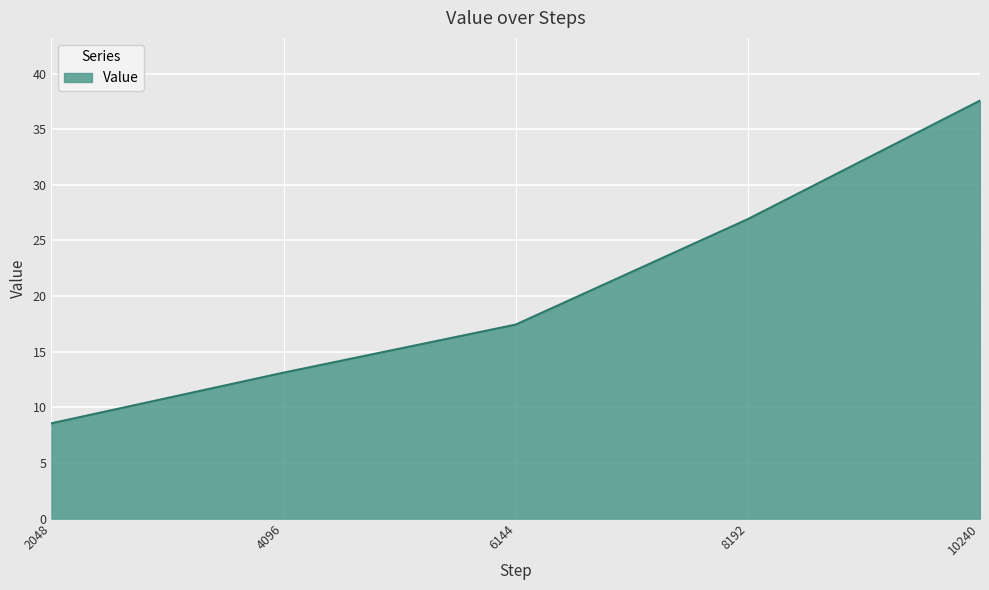

True or false: there are more than 0 points higher than both neighbors.

False